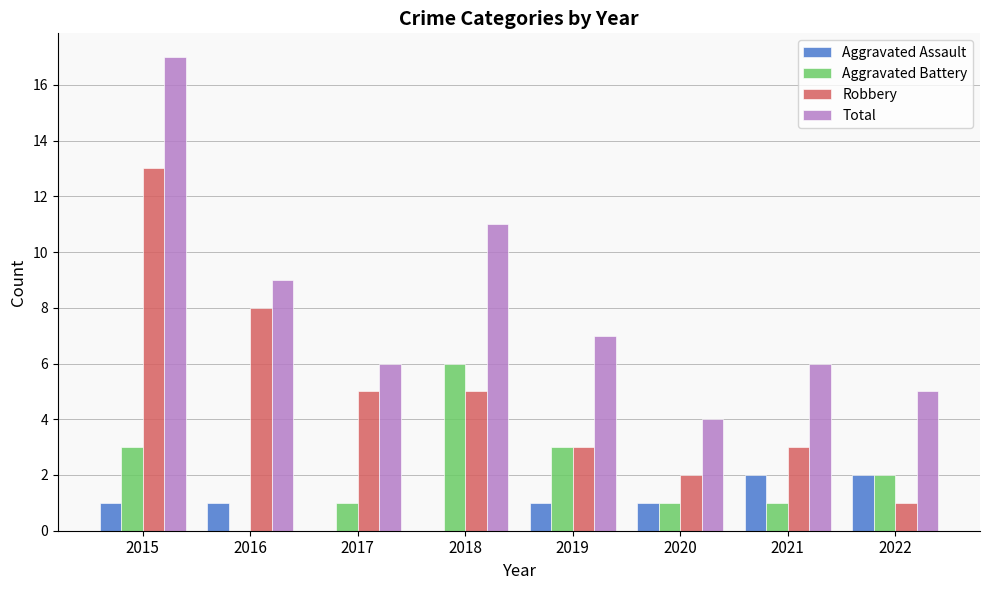

True or false: Total has a value of 5 at 2022.

True